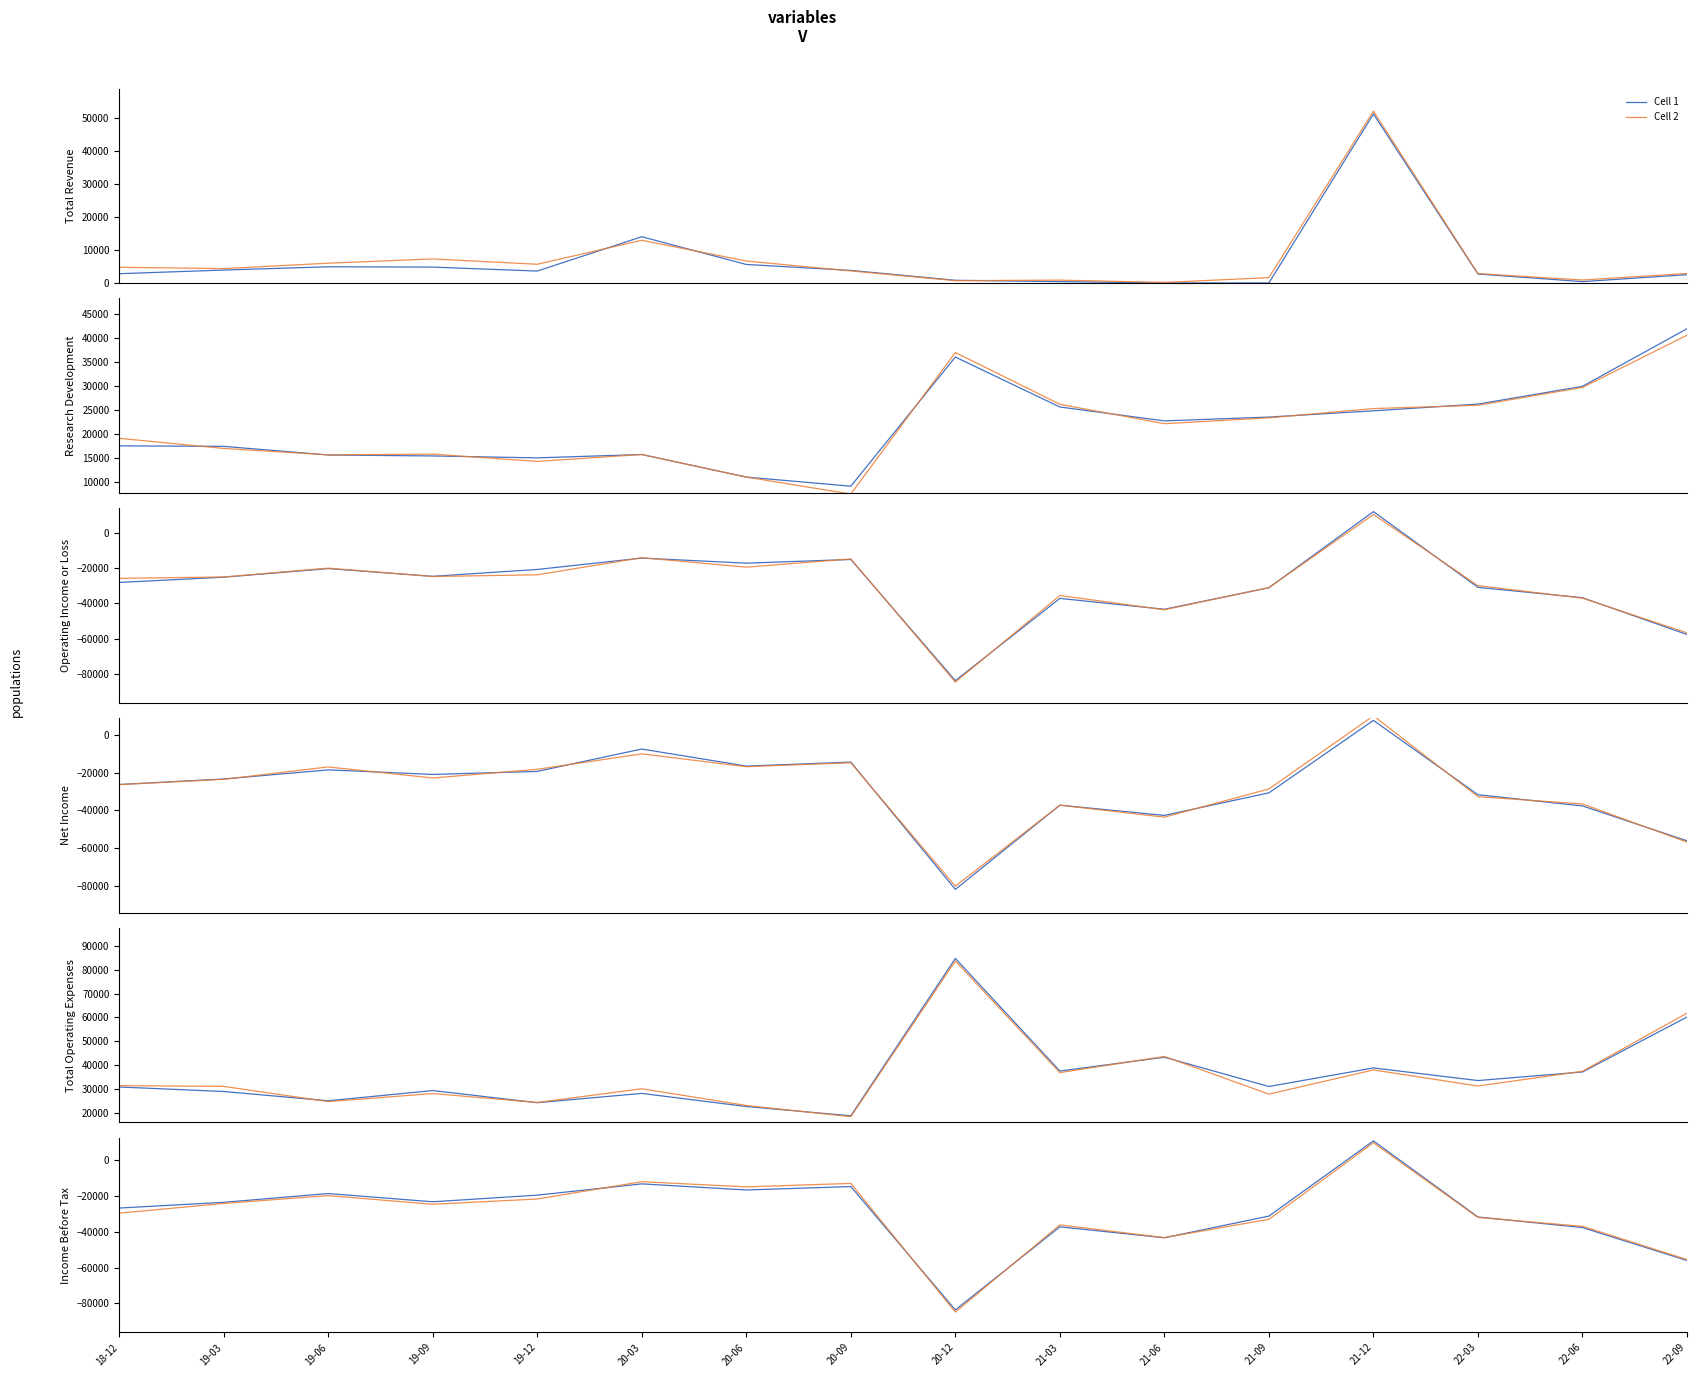

The value of Cell 2 at 21-12 is 2415.9. True or false?

False